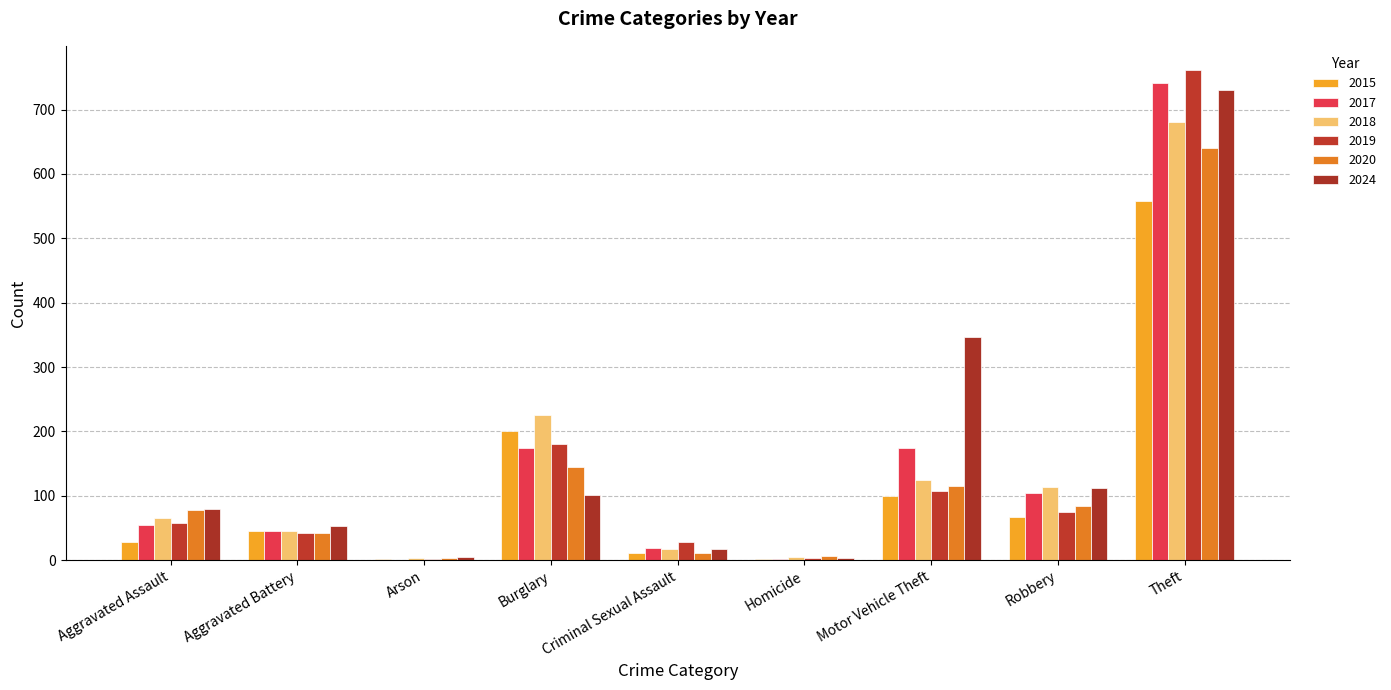

Are the bars horizontal?

No